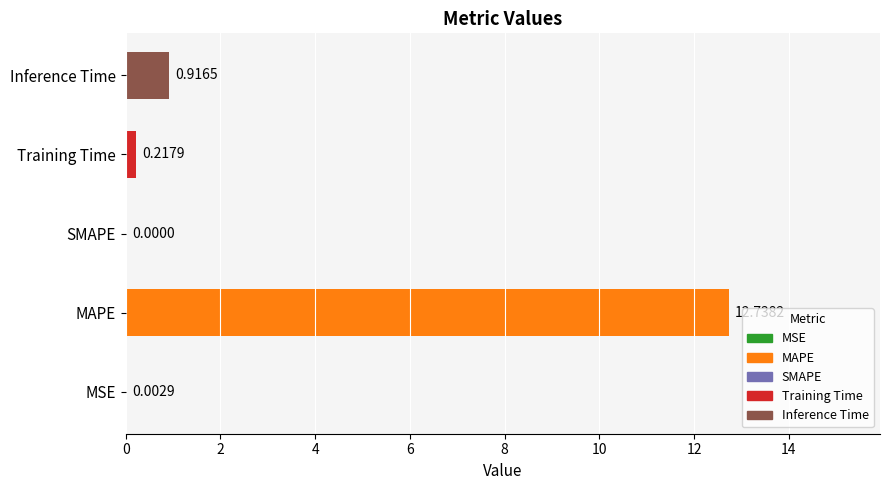

Which label corresponds to the largest value in the chart?

MAPE